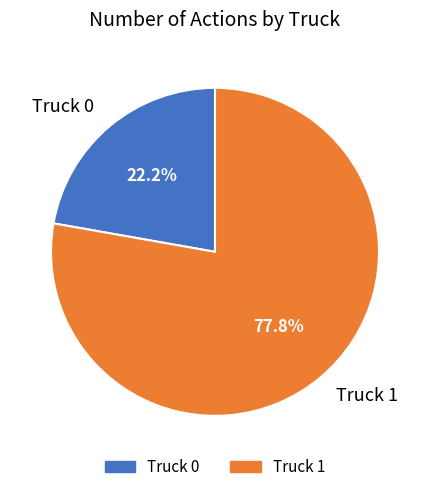

What is the smallest slice in the pie chart?

Truck 0